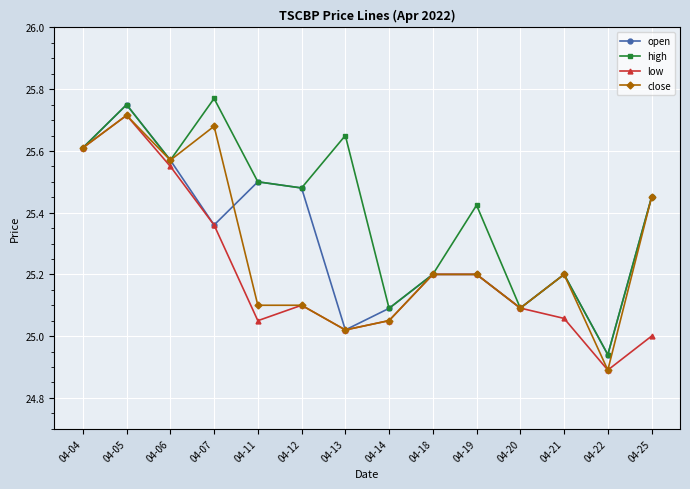

Which series has the largest total across all categories?

high